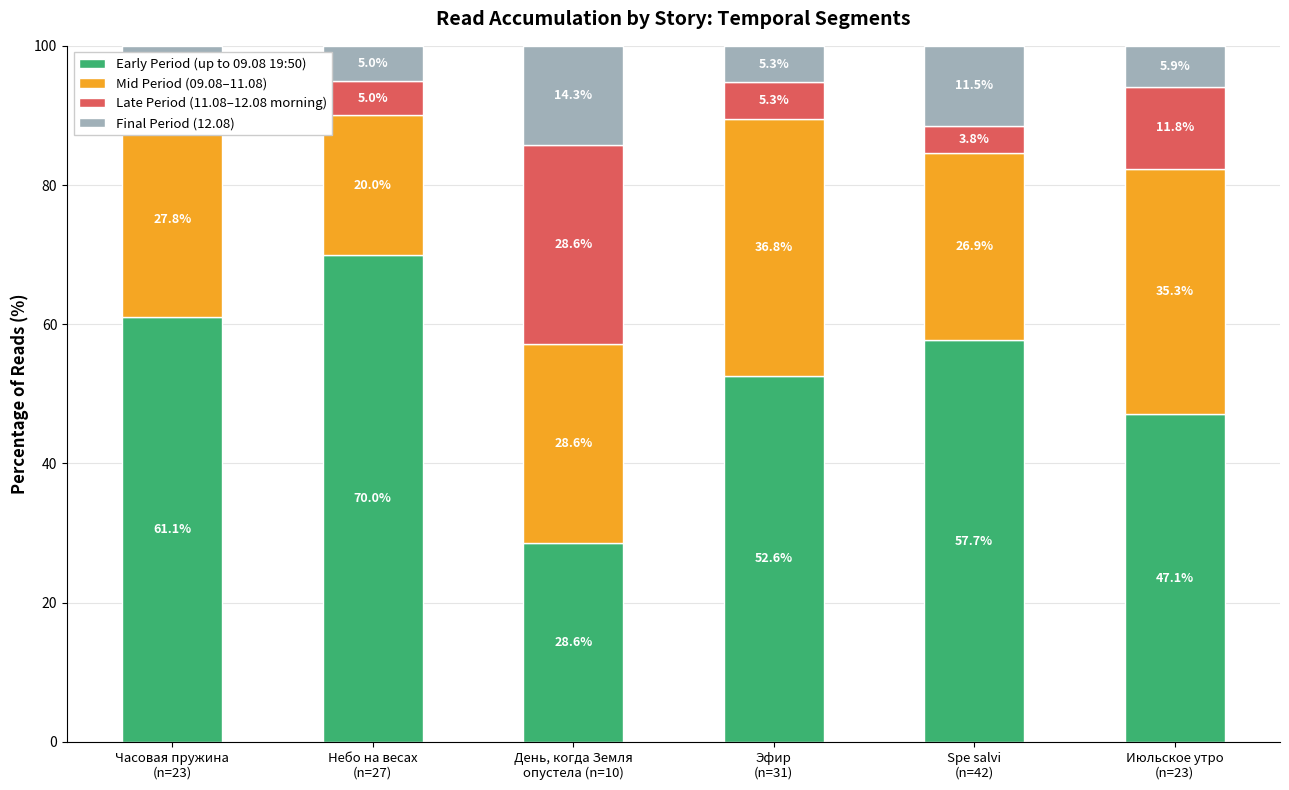

What is the difference between the maximum and minimum values in the Early Period (up to 09.08 19:50) series?

41.4